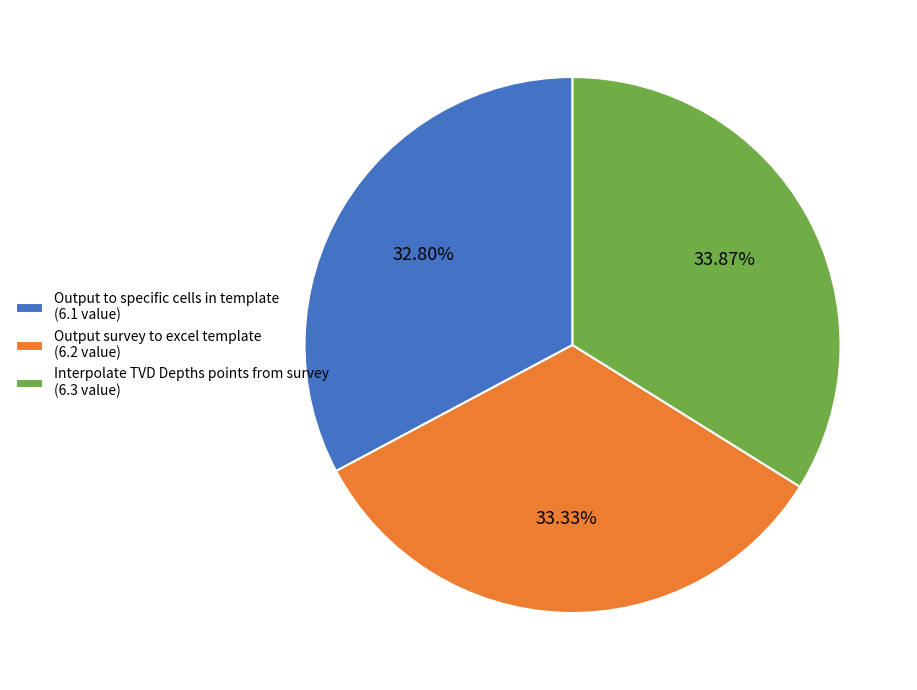

How many segments does this pie chart have?

3